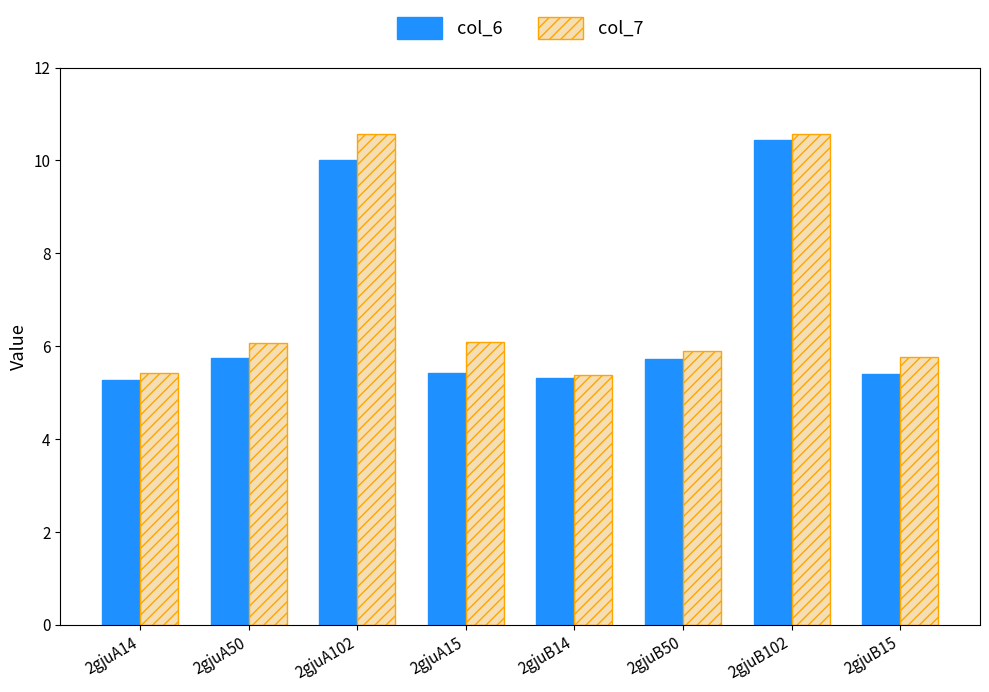

At how many categories does at least one series exceed 5?

8